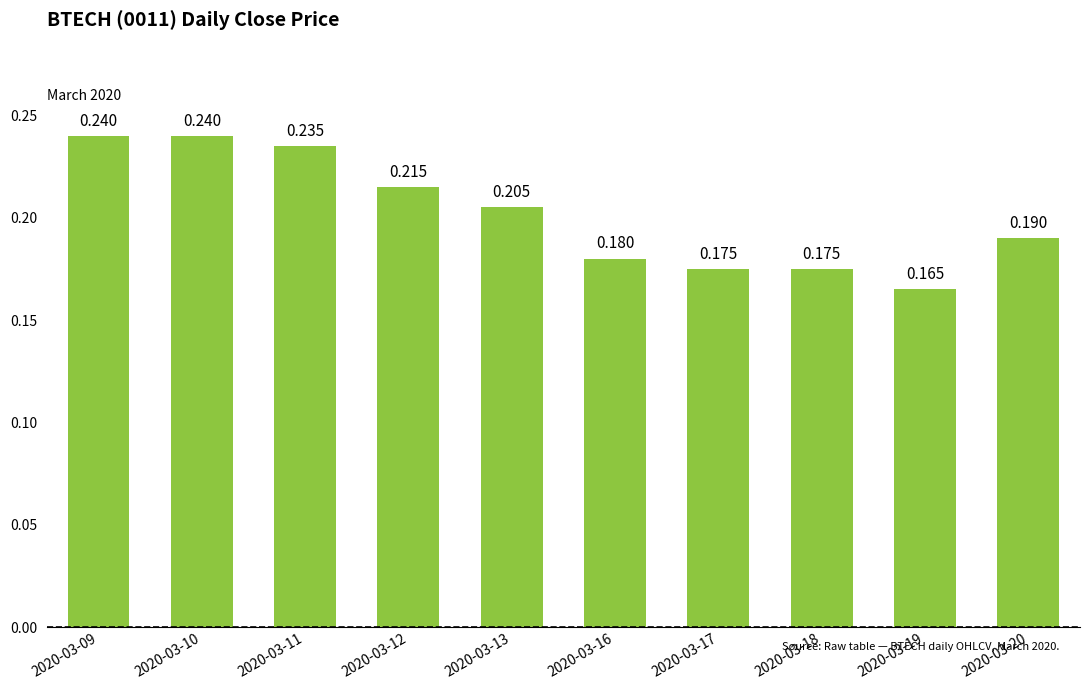

Are the bars grouped side by side (vs. stacked)?

No